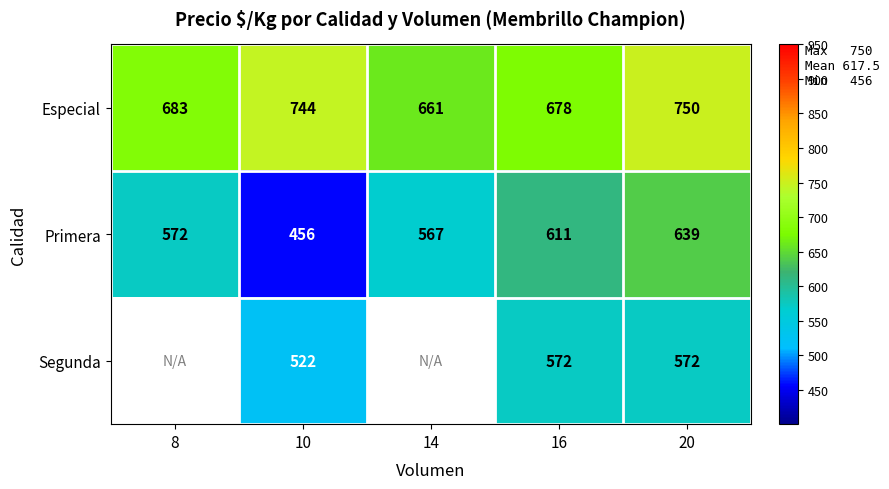

What is the difference between the highest and lowest values at 20?

178.0